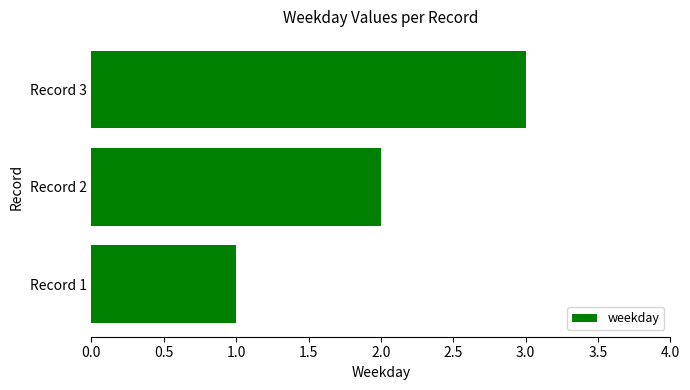

List the labels in order of value, largest first.

Record 3, Record 2, Record 1